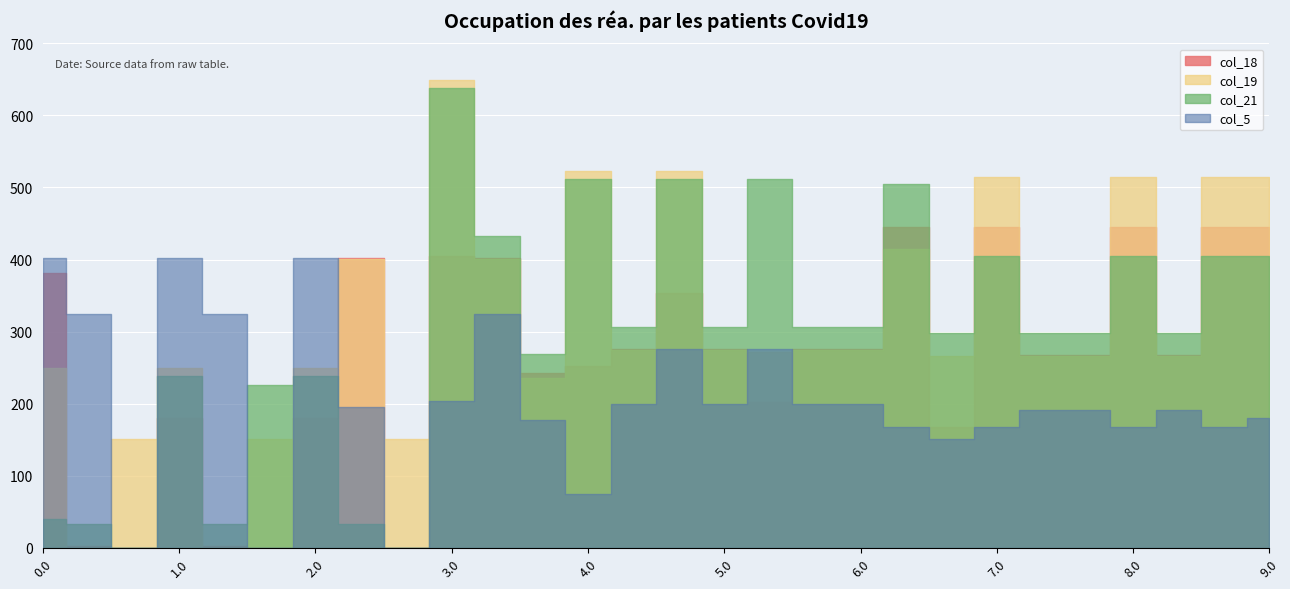

Reading left to right, transcribe all the data shown in this chart.

col_18: 0.0=381.7	0.1=1.9	0.2=0.0	1.0=179.7	1.1=1.9	1.2=0.0	2.0=179.7	2.1=401.9	2.2=0.0	3.0=405.3	3.1=401.9	3.2=241.9	4.0=251.7	4.1=275.9	4.2=353.7	5.0=275.9	5.1=202.7	5.2=275.9	6.0=275.9	6.1=445.7	6.2=167.9	7.0=445.7	7.1=267.9	7.2=267.9	8.0=445.7	8.1=267.9	8.2=445.7	9.0=445.7
col_19: 0.0=249.1	0.1=0.2	0.2=150.9	1.0=249.1	1.1=0.2	1.2=150.9	2.0=249.1	2.1=400.2	2.2=150.9	3.0=649.1	3.1=400.2	3.2=235.7	4.0=523.1	4.1=274.2	4.2=523.1	5.0=274.2	5.1=272.1	5.2=274.2	6.0=274.2	6.1=415.1	6.2=266.2	7.0=515.1	7.1=266.2	7.2=266.2	8.0=515.1	8.1=266.2	8.2=515.1	9.0=515.1
col_21: 0.0=40.4	0.1=32.4	0.2=0.0	1.0=238.4	1.1=32.4	1.2=226.4	2.0=238.4	2.1=32.4	2.2=0.0	3.0=638.4	3.1=432.4	3.2=268.5	4.0=512.4	4.1=306.4	4.2=512.4	5.0=306.4	5.1=512.4	5.2=306.4	6.0=306.4	6.1=504.4	6.2=298.4	7.0=404.4	7.1=298.4	7.2=298.4	8.0=404.4	8.1=298.4	8.2=404.4	9.0=404.4
col_5: 0.0=402.2	0.1=324.9	0.2=0.0	1.0=402.2	1.1=324.9	1.2=0.0	2.0=402.2	2.1=195.5	2.2=0.0	3.0=204.2	3.1=324.9	3.2=176.7	4.0=74.2	4.1=198.9	4.2=276.2	5.0=198.9	5.1=276.2	5.2=198.9	6.0=198.9	6.1=168.2	6.2=150.6	7.0=168.2	7.1=190.9	7.2=190.9	8.0=168.2	8.1=190.9	8.2=168.2	9.0=180.1